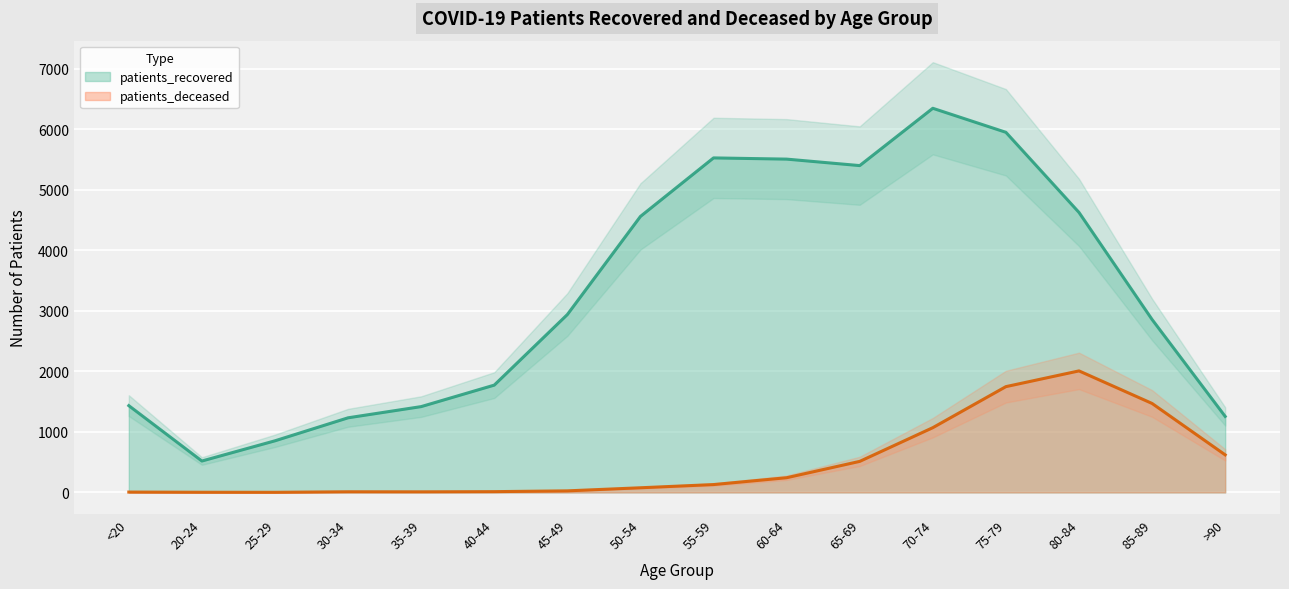

True or false: patients_recovered and patients_deceased intersect in this chart.

False